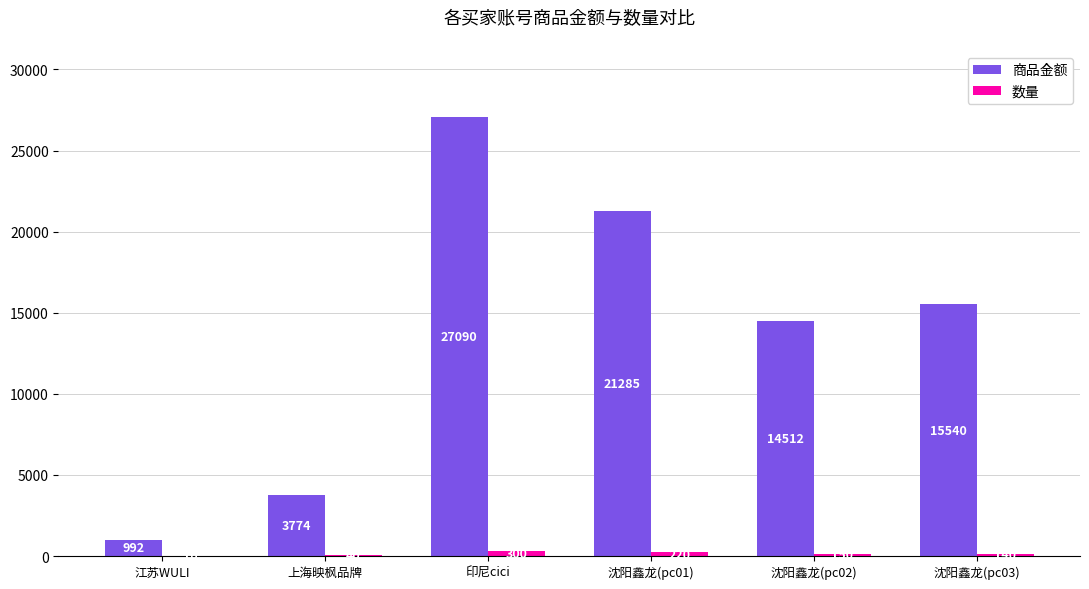

Which series changed the most between 上海映枫品牌 and 沈阳鑫龙(pc03)?

商品金额